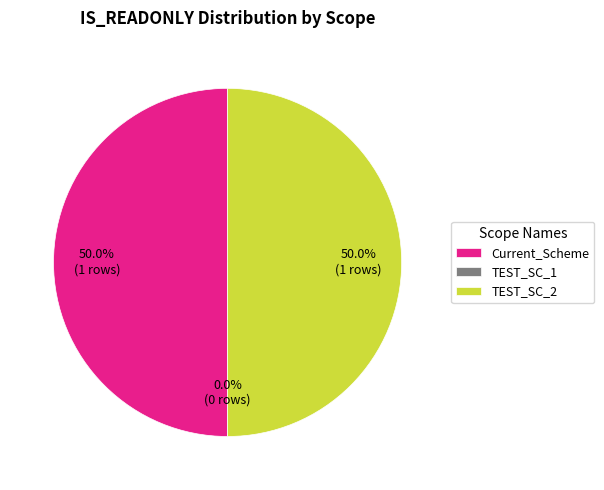

What is the change in value from Current_Scheme to TEST_SC_1?

-1